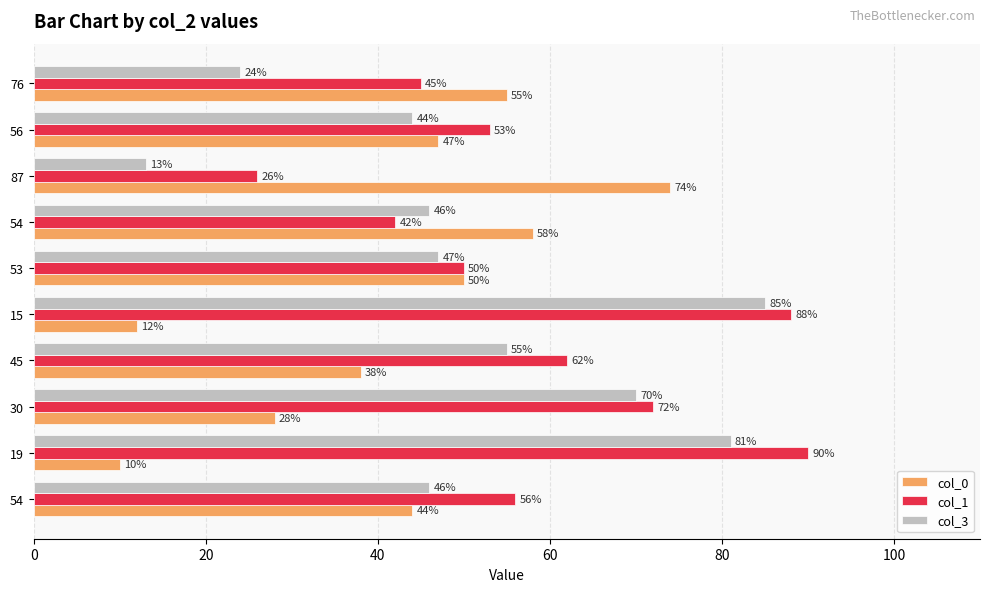

What are all the series names shown in the legend?

col_0, col_1, col_3